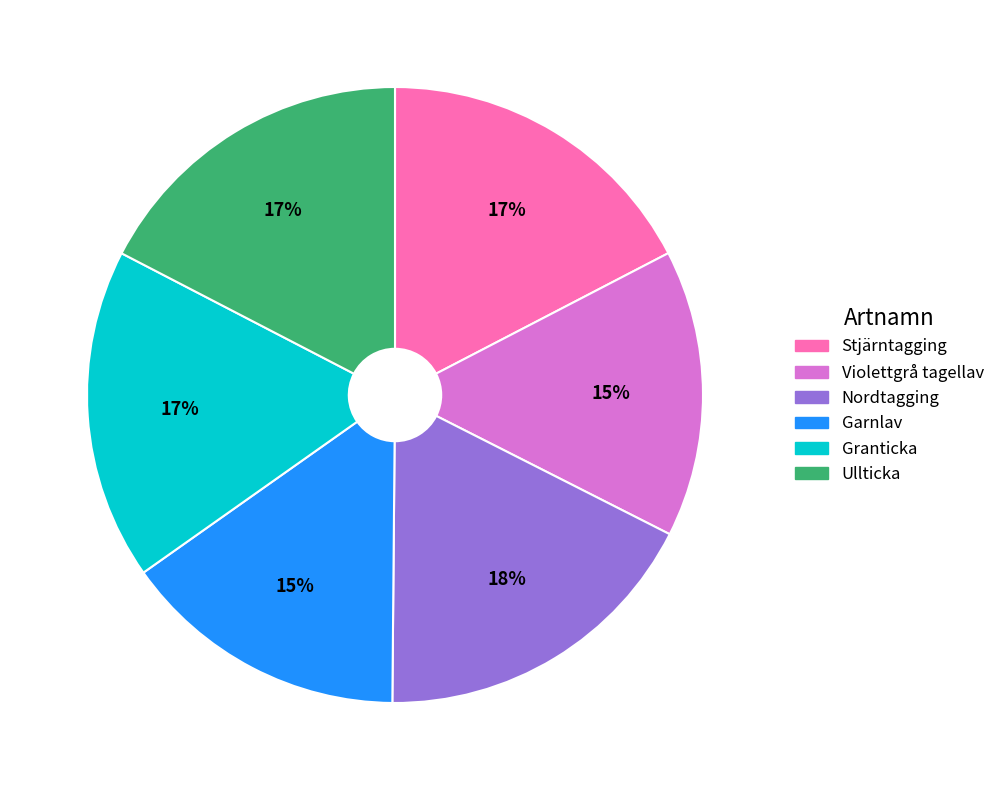

How many slices are in this pie chart?

6